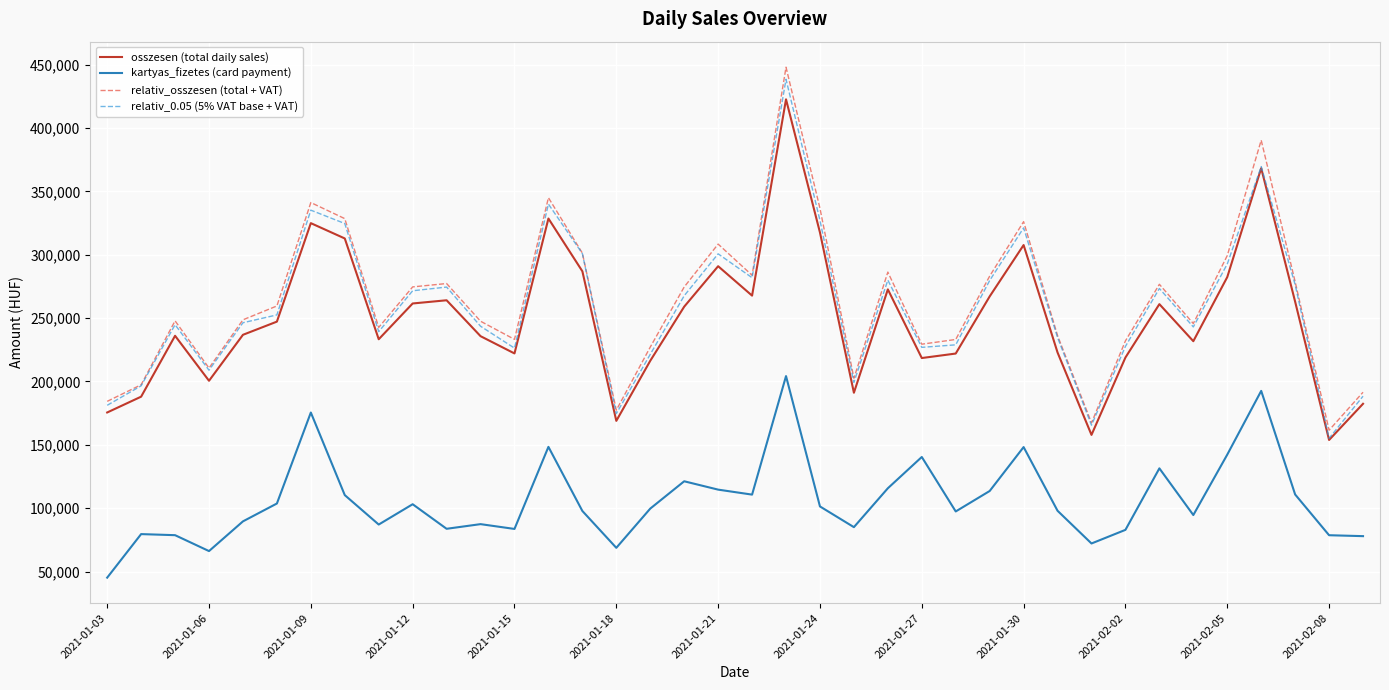

True or false: kartyas_fizetes (card payment) and relativ_osszesen (total + VAT) cross at least once.

False